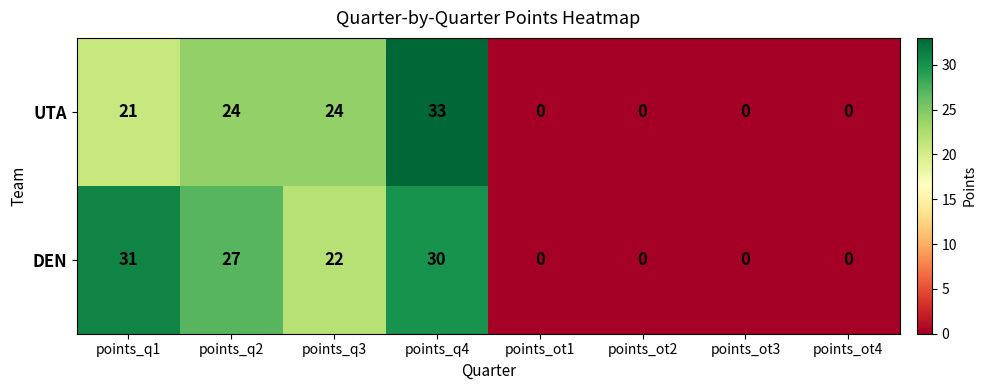

True or false: UTA has a value of 0 at points_ot3.

True